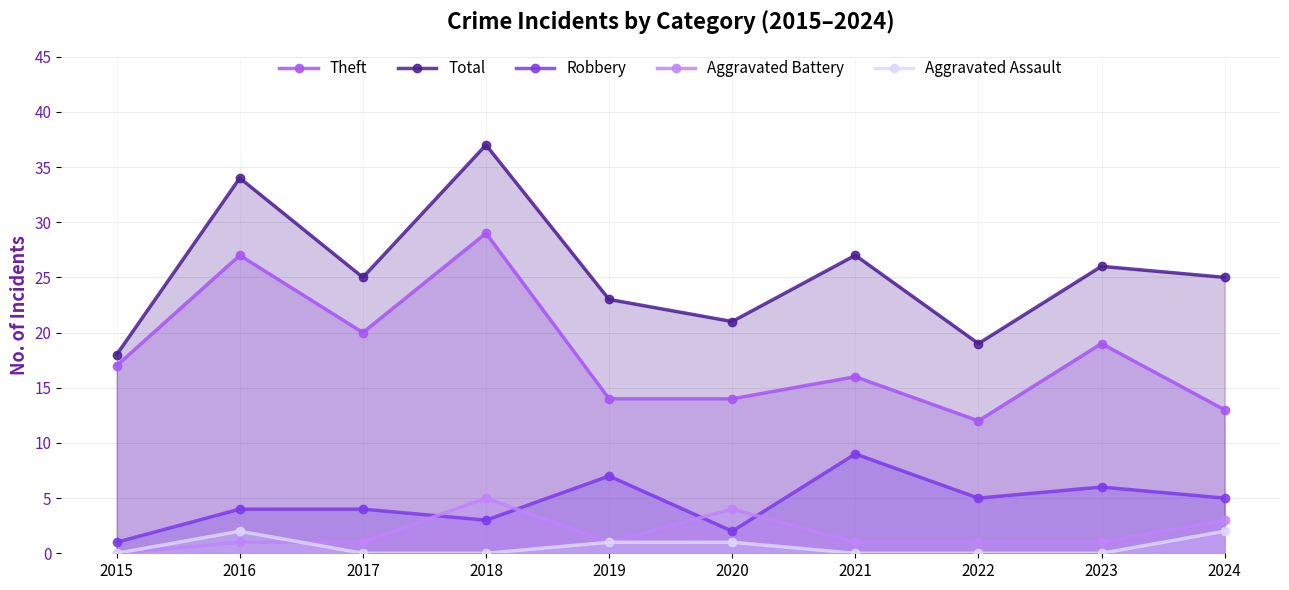

How many interior local peaks does the Aggravated Assault series have?

1